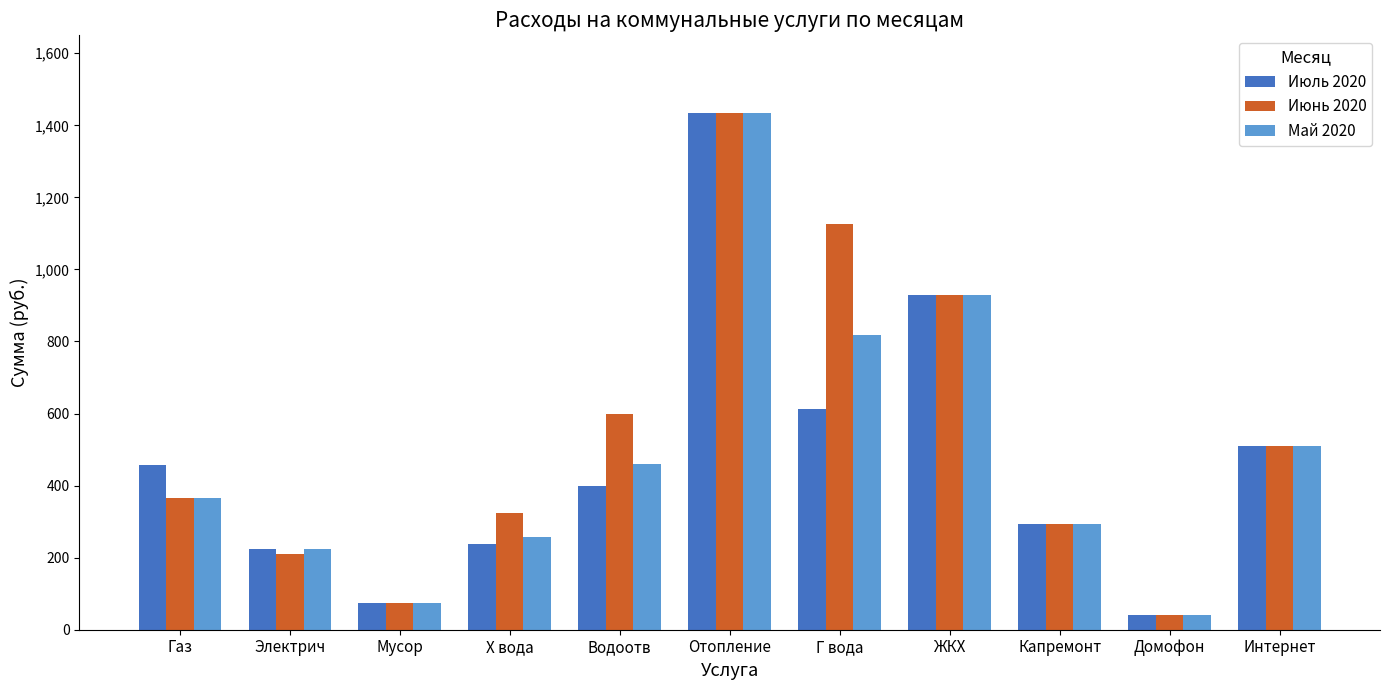

What is the label of the 9th bar from the right?

Мусор